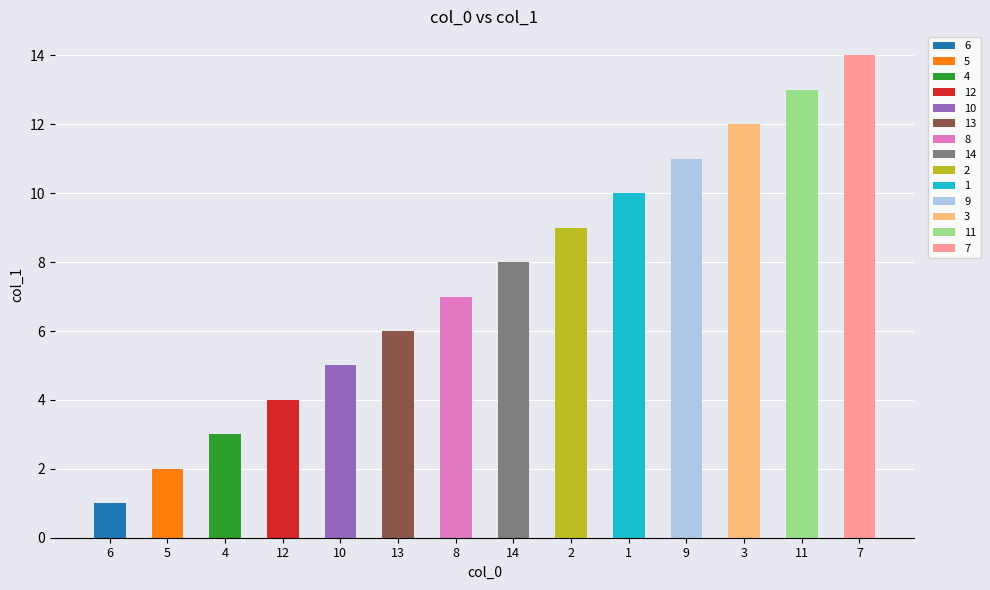

Reading right to left, what are all the values shown in this chart?

7=14	11=13	3=12	9=11	1=10	2=9	14=8	8=7	13=6	10=5	12=4	4=3	5=2	6=1